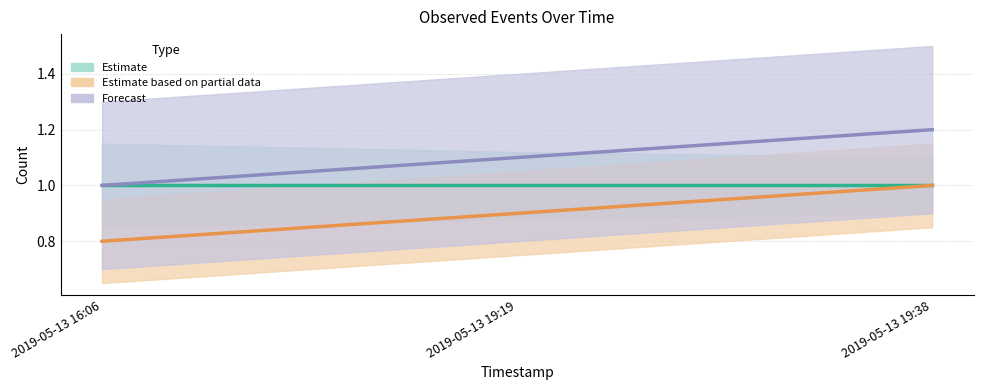

What is the highest value of the Estimate based on partial data series?

1.0